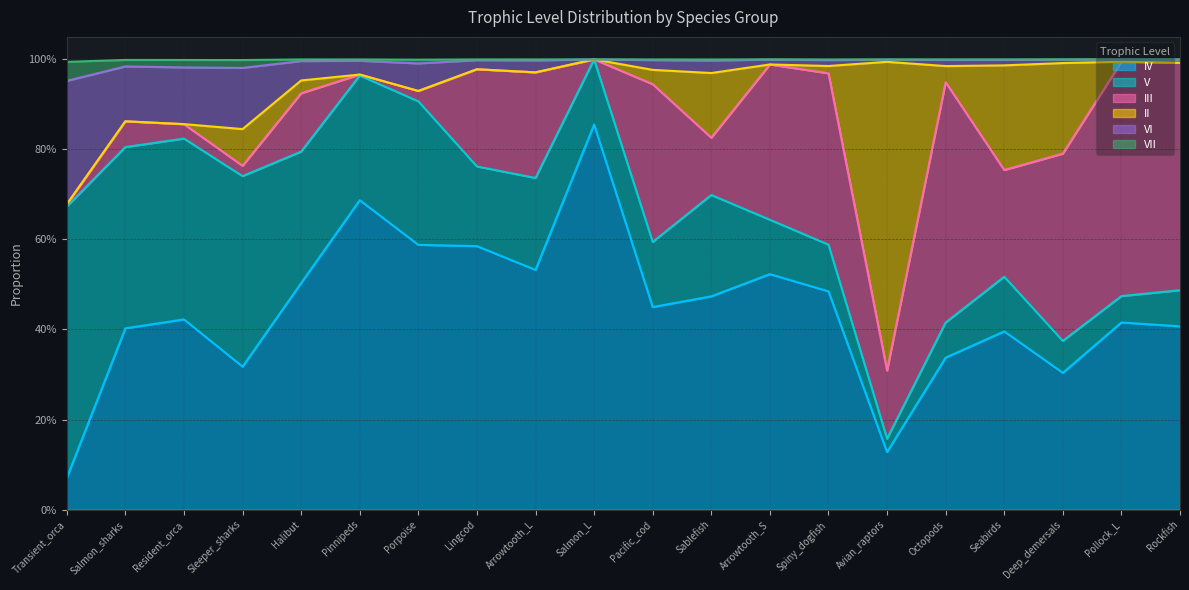

True or false: IV has a value of 0.9 at Salmon_L.

True